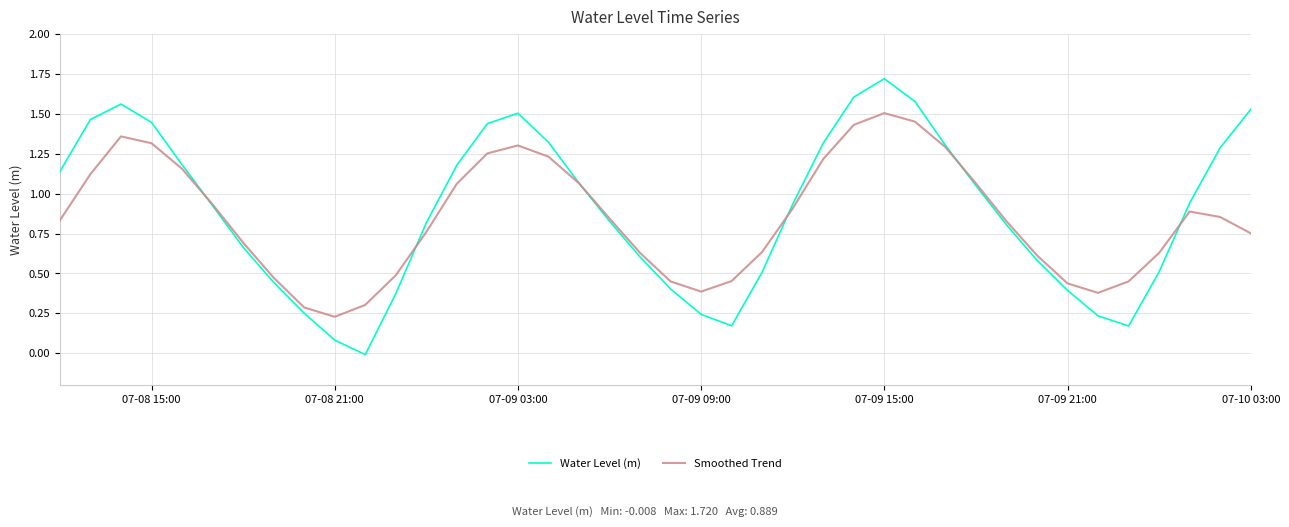

List the series in order of their peak value, lowest first.

Smoothed Trend, Water Level (m)